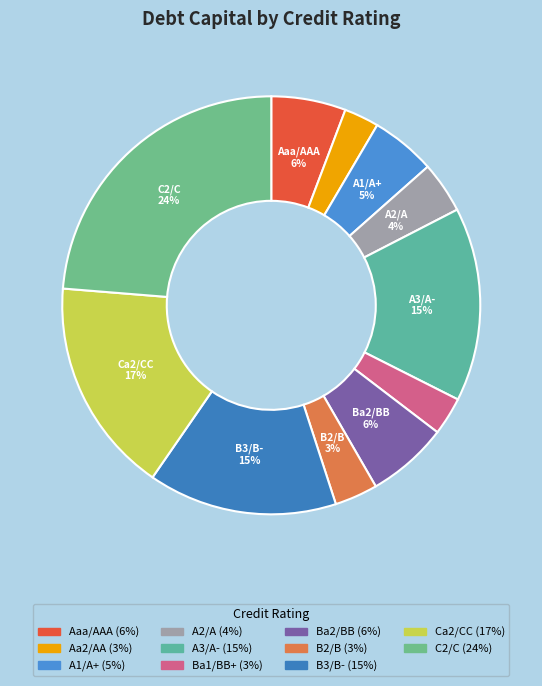

How many segments does this pie chart have?

11